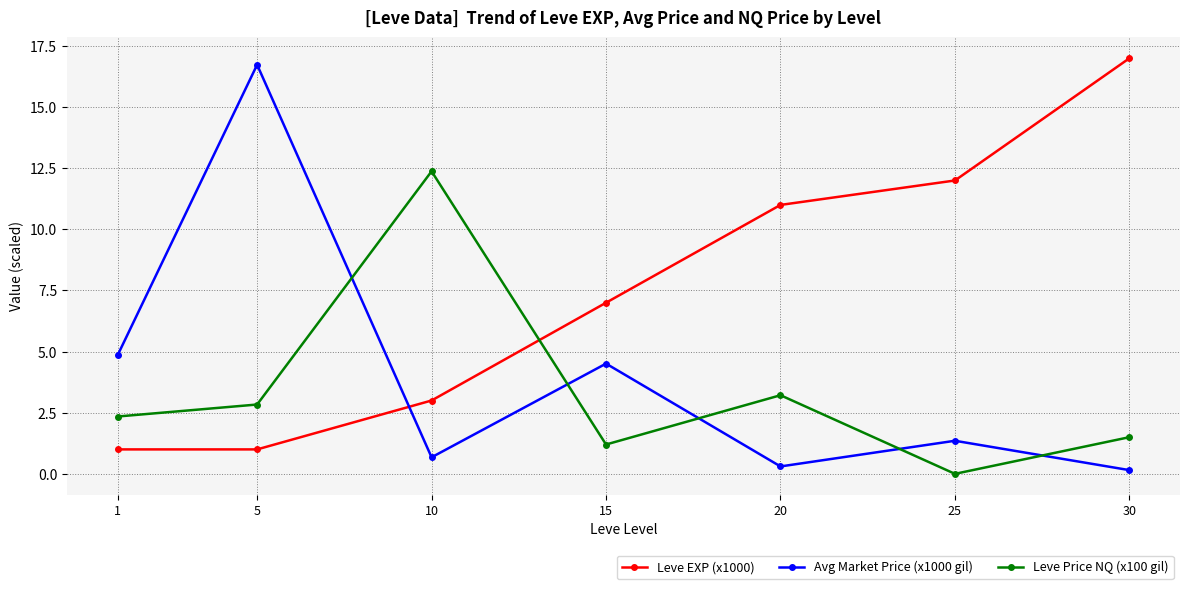

The value of Leve EXP (x1000) at 1 is 0.3. True or false?

False